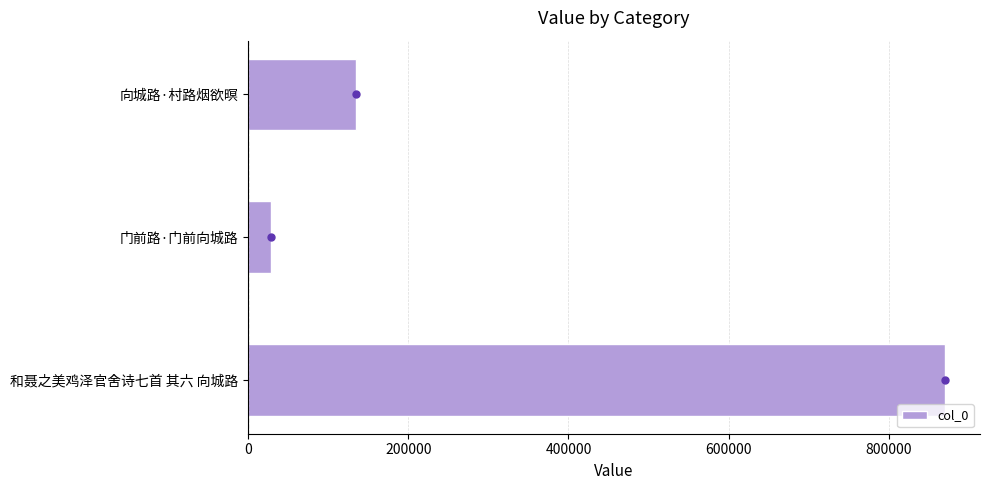

How many categories are shown in the chart?

3